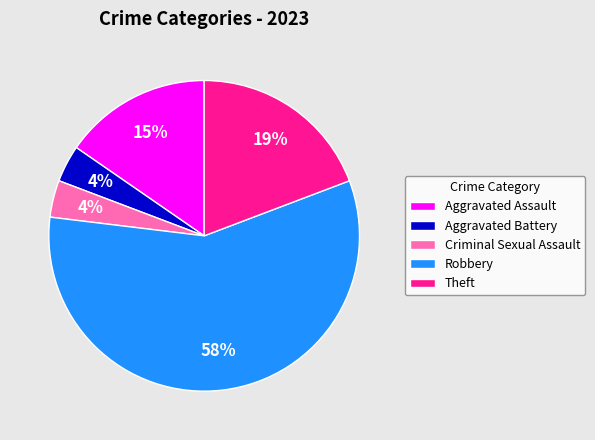

Combined, do Theft and Aggravated Assault account for over 50%?

No